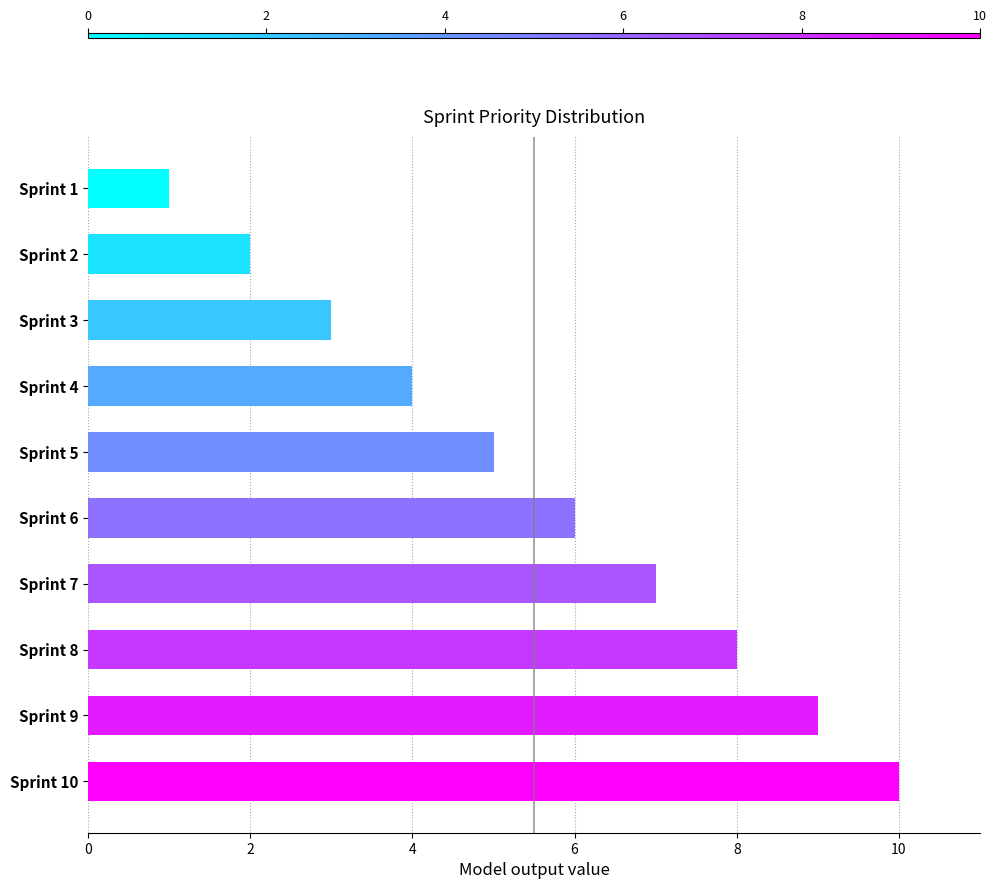

List the labels in order of value, smallest first.

Sprint 1, Sprint 2, Sprint 3, Sprint 4, Sprint 5, Sprint 6, Sprint 7, Sprint 8, Sprint 9, Sprint 10